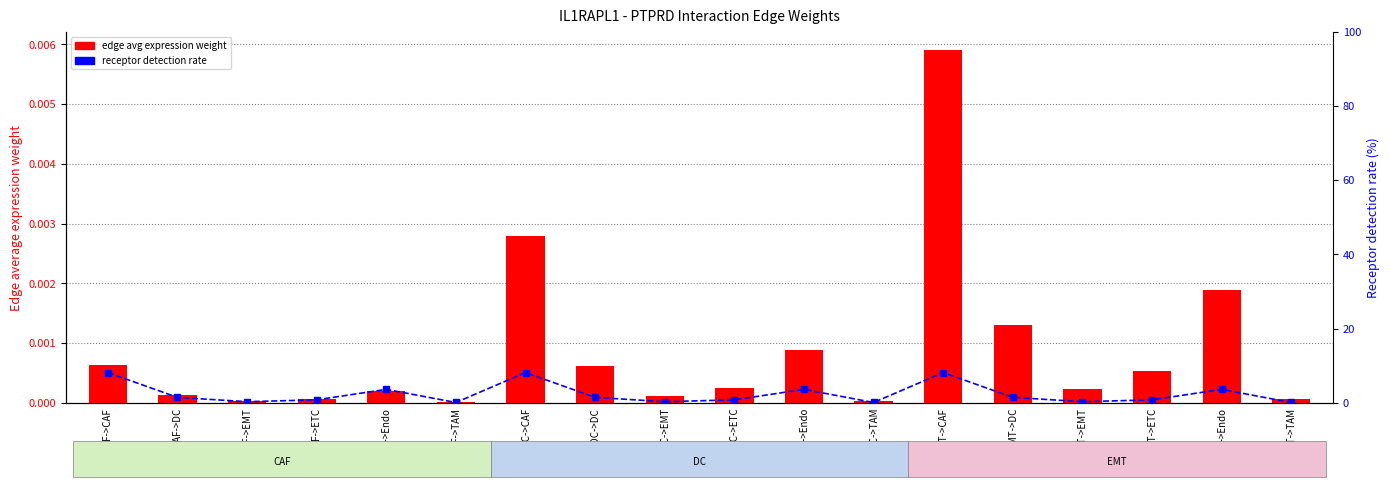

Reading left to right, transcribe all the data shown in this chart.

edge avg expression weight: 0.0	0.0	0.0	0.0	0.0	0.0	0.0	0.0	0.0	0.0	0.0	0.0	0.0	0.0	0.0	0.0	0.0	0.0
receptor detection rate: 8.2	1.5	0.3	0.8	3.6	0.1	8.2	1.5	0.3	0.8	3.6	0.1	8.2	1.5	0.3	0.8	3.6	0.1